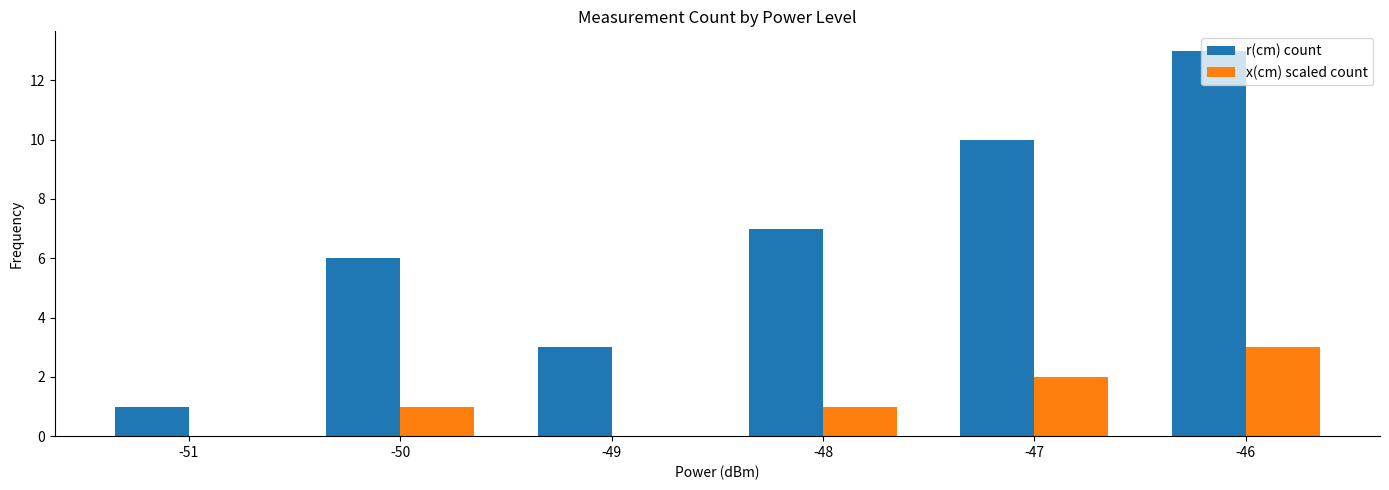

How many distinct data groups are displayed?

2